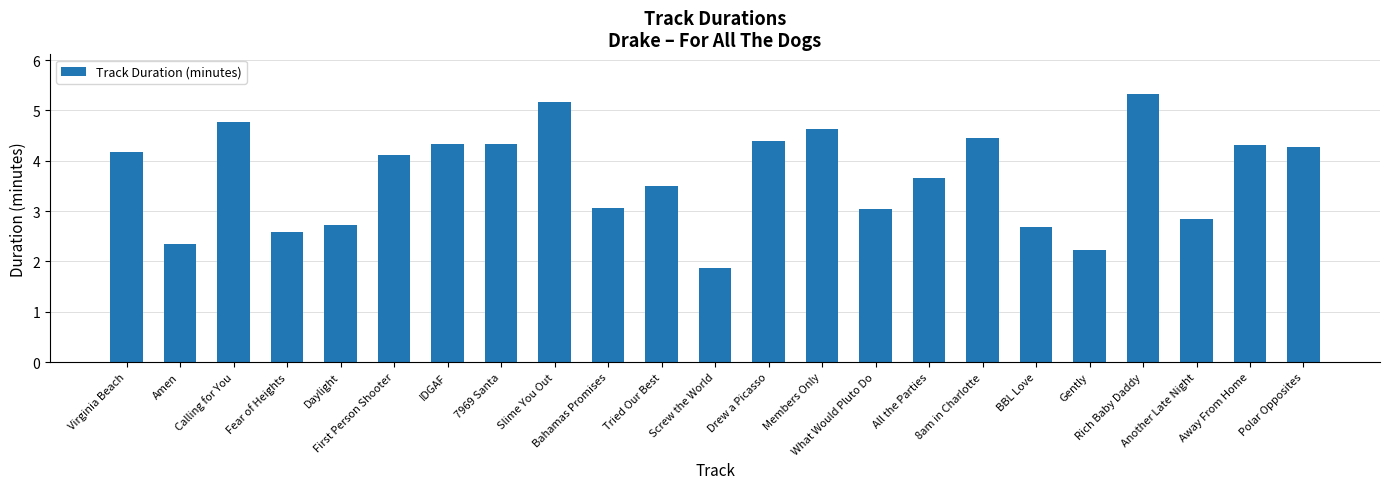

What is the difference between the values at BBL Love and Away From Home?

1.6